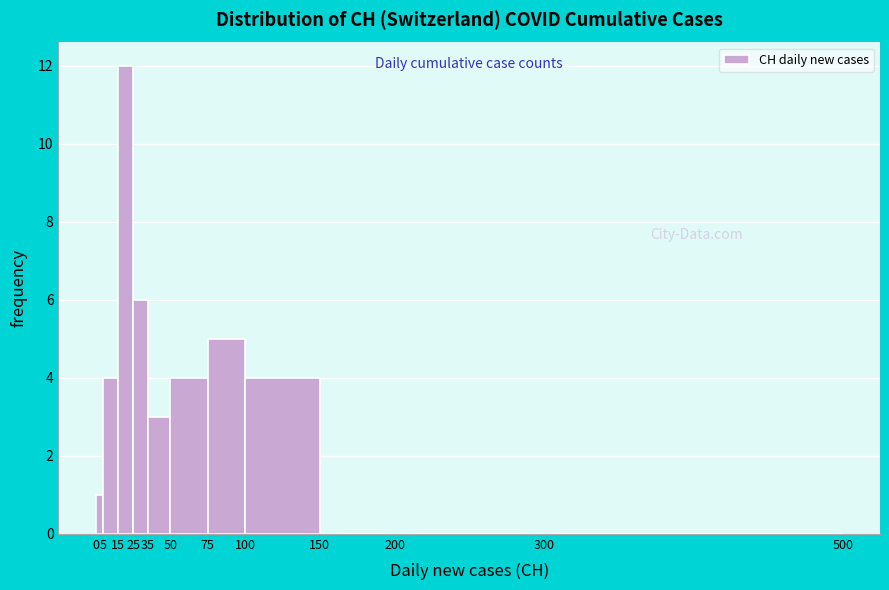

How tall is the bar that spans 100 to 150 on the x-axis? The values are not printed on the chart, so give them approximately, as read against the axis.

4